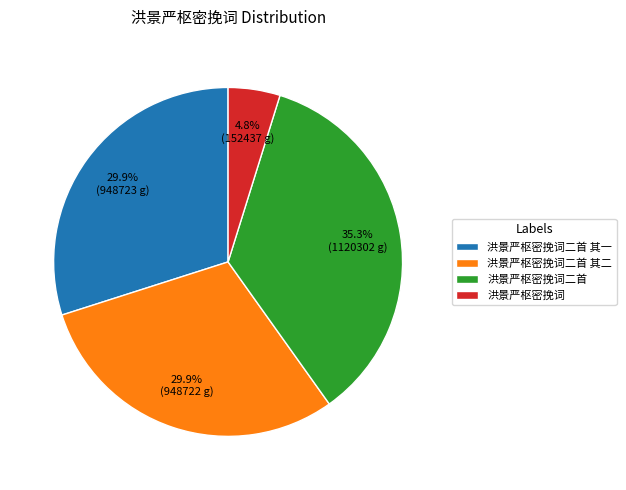

To the nearest percent, what is the average slice percentage?

25%